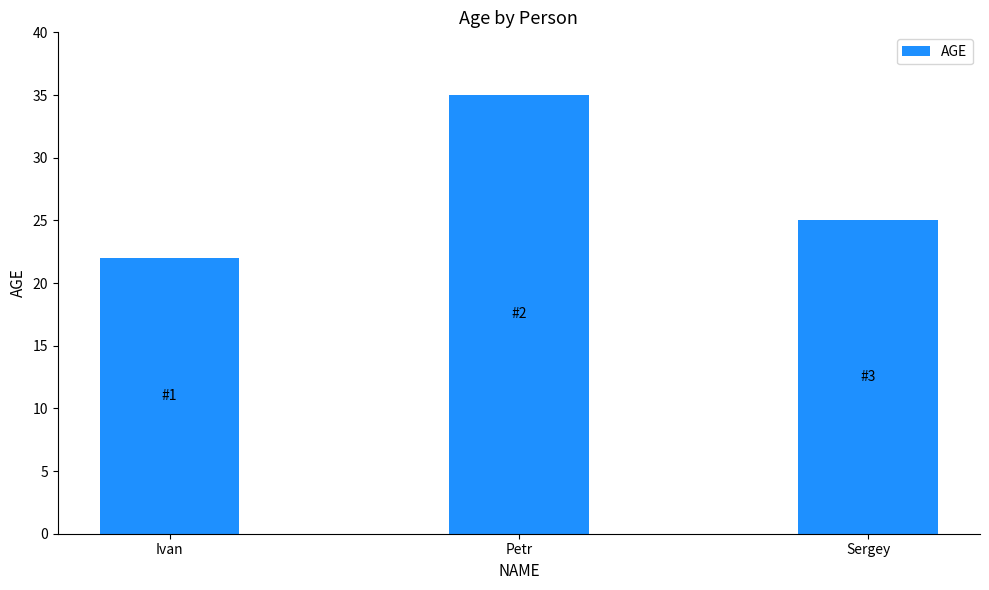

Rank the categories by value from lowest to highest.

Ivan, Sergey, Petr